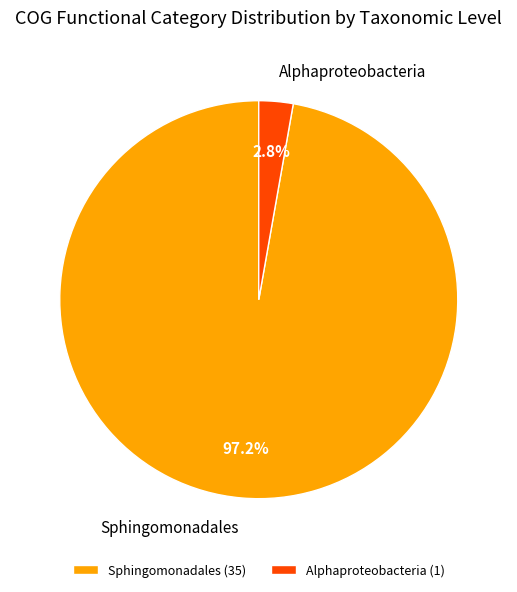

How many slices are in this pie chart?

2